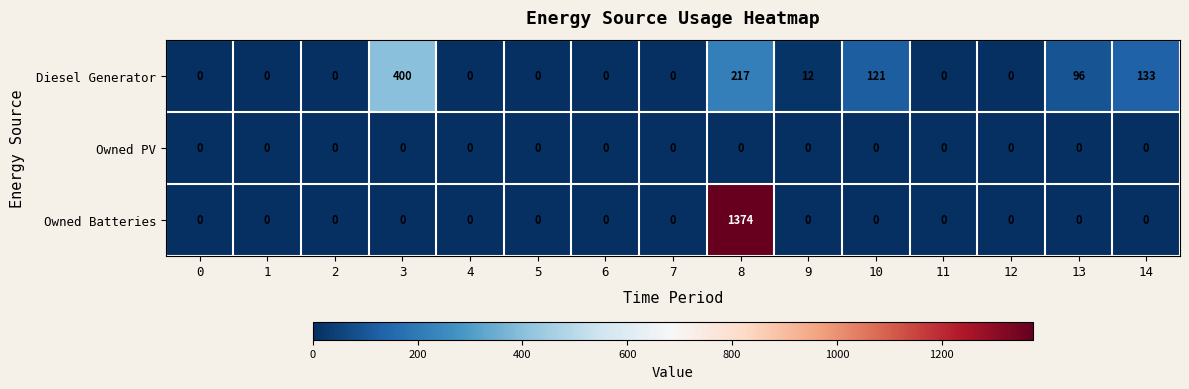

What is the average value of the Owned Batteries series?

92